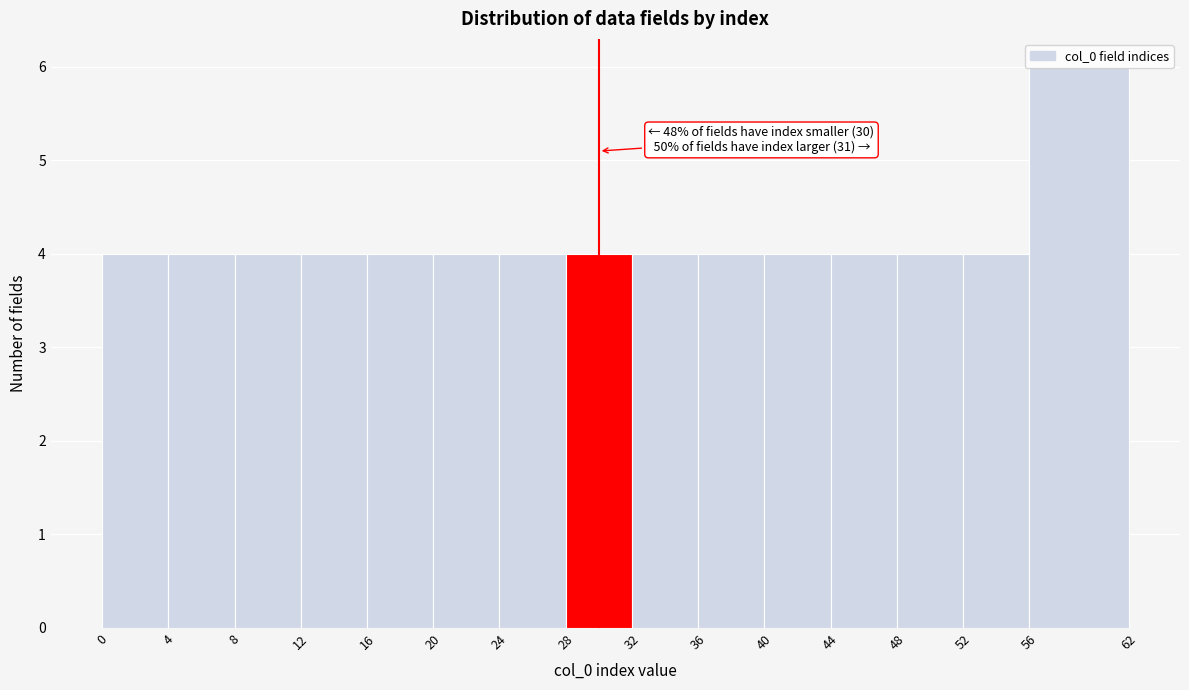

Which range on the x-axis has the tallest bar?

56 to 62